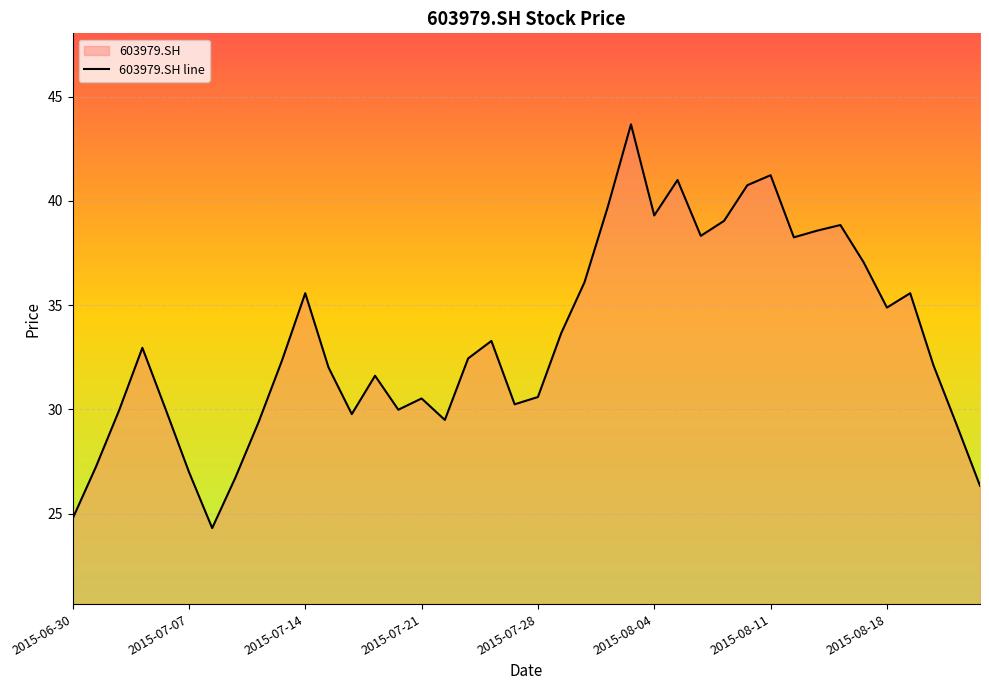

What position from the left is 8?

9